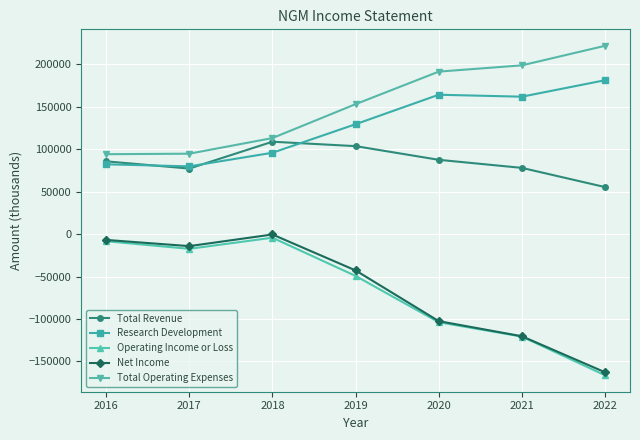

Which series has the largest range (max minus min)?

Net Income